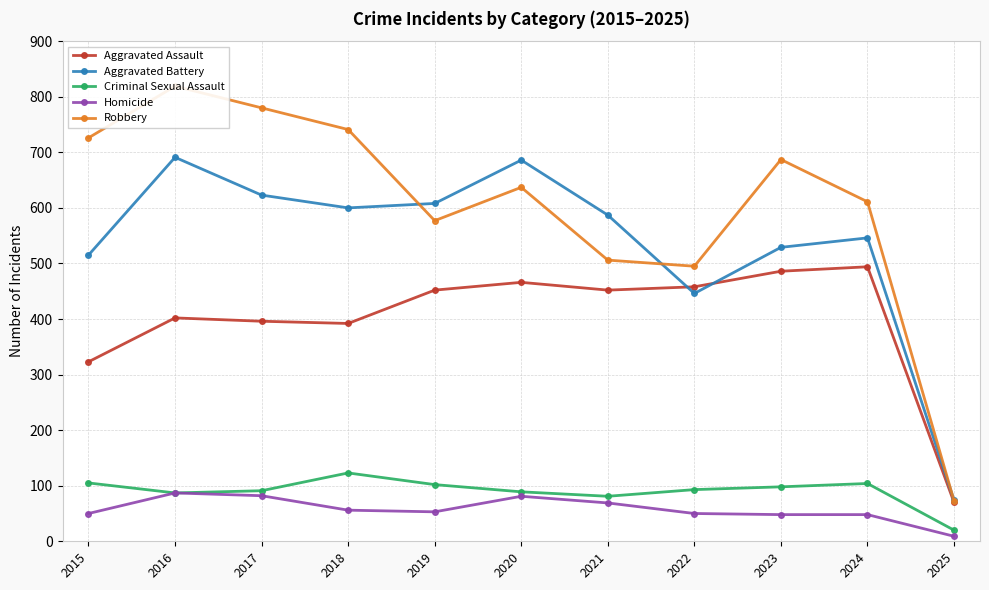

What is the maximum value for Aggravated Battery?

691